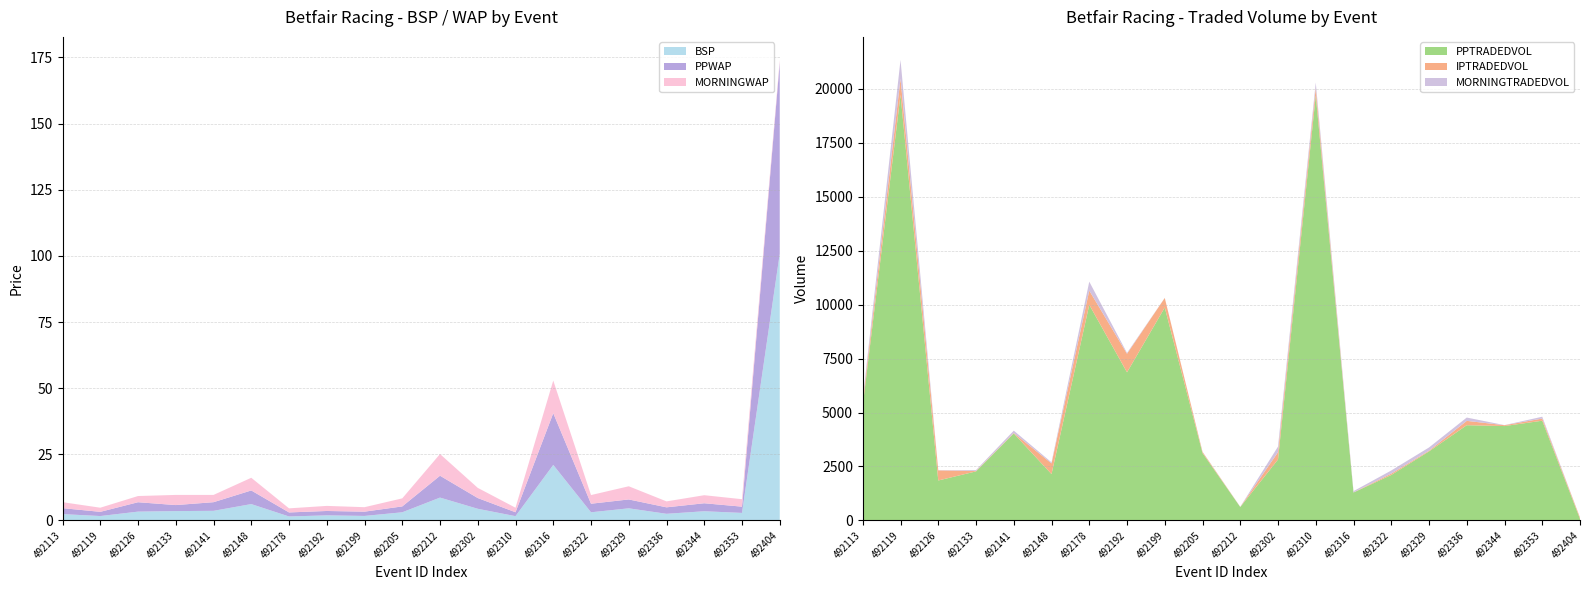

Reading right to left, list all the values displayed in this chart.

BSP: 100.8	2.9	3.5	2.5	4.6	3.1	21.0	1.6	4.4	8.7	3.1	1.7	1.9	1.5	6.2	3.6	3.5	3.4	1.7	2.4
PPWAP: 72.2	2.4	3.0	2.5	3.4	3.2	19.6	1.5	4.1	8.3	2.2	1.6	1.7	1.5	5.2	3.3	2.3	3.6	1.6	2.2
MORNINGWAP: 1.0	2.8	3.0	2.2	5.0	3.3	12.3	1.7	3.8	8.2	3.0	1.7	1.9	1.5	4.8	2.7	3.8	2.3	1.6	2.3
PPTRADEDVOL: 74.7	4620.6	4372.5	4411.8	3199.5	2108.2	1295.8	19684.3	2824.8	623.3	3123.8	9861.1	6860.2	9987.1	2147.4	4031.0	2274.1	1852.7	19712.6	5333.5
IPTRADEDVOL: 61.7	98.3	39.1	201.3	32.3	62.9	5.0	345.8	337.4	6.0	52.1	441.9	859.6	658.0	495.8	22.0	21.1	467.9	740.5	189.0
MORNINGTRADEDVOL: 0.0	86.0	5.0	153.3	149.0	143.7	57.4	246.2	260.5	4.0	8.7	4.0	39.0	414.4	48.6	107.6	39.5	9.0	871.9	111.6